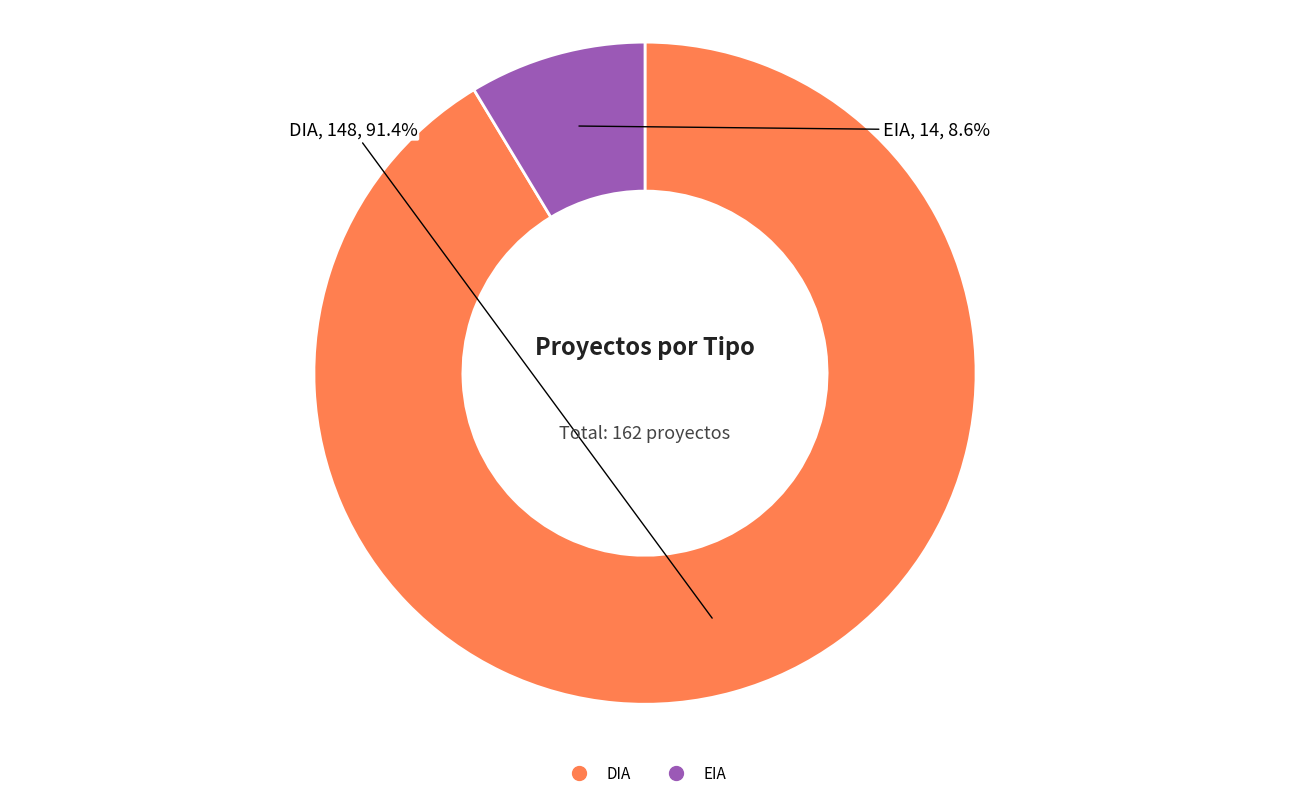

To the nearest percent, what is the average slice percentage?

50%